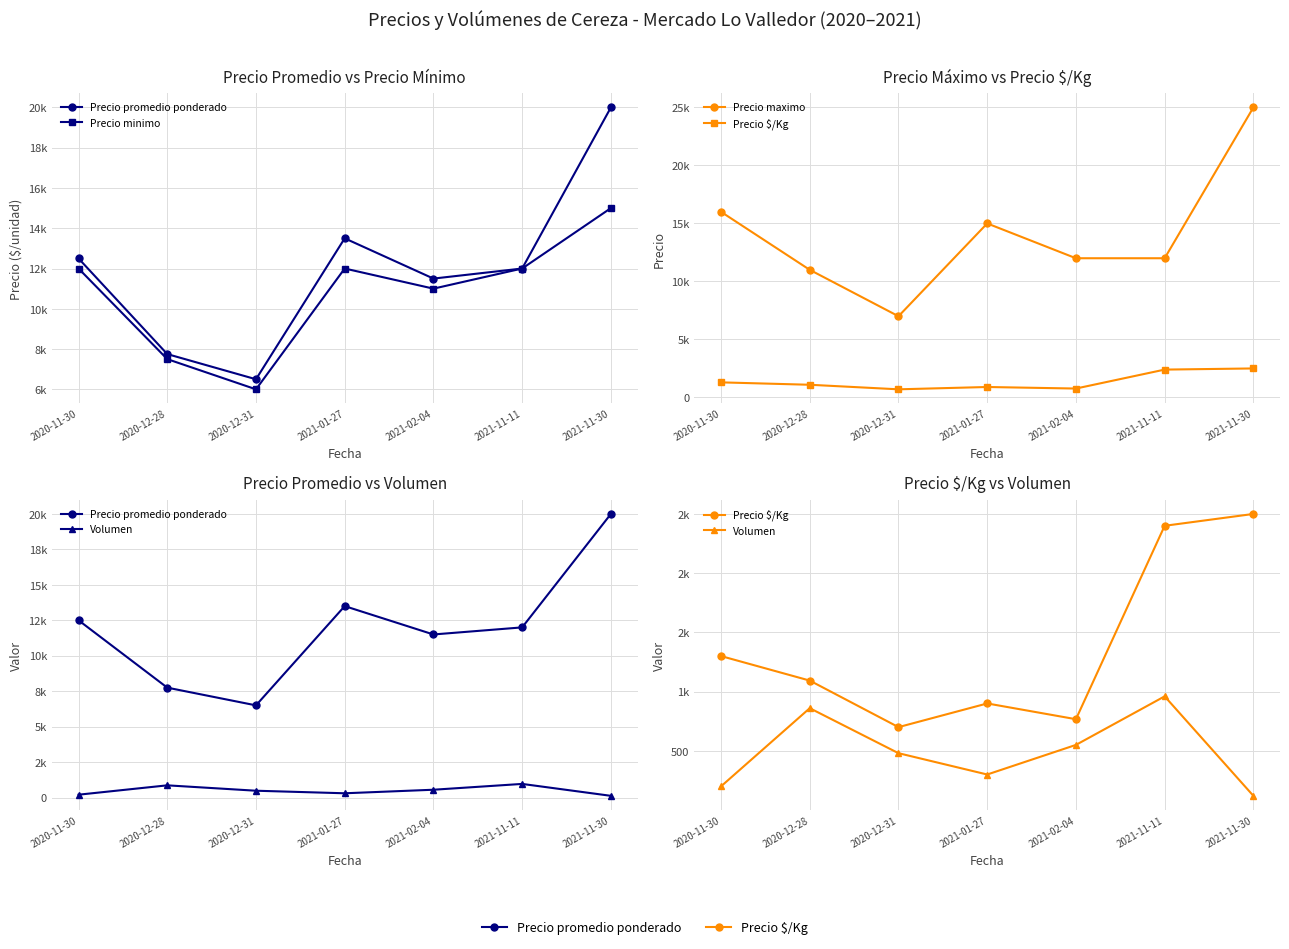

True or false: Precio promedio ponderado and Precio minimo intersect in this chart.

False